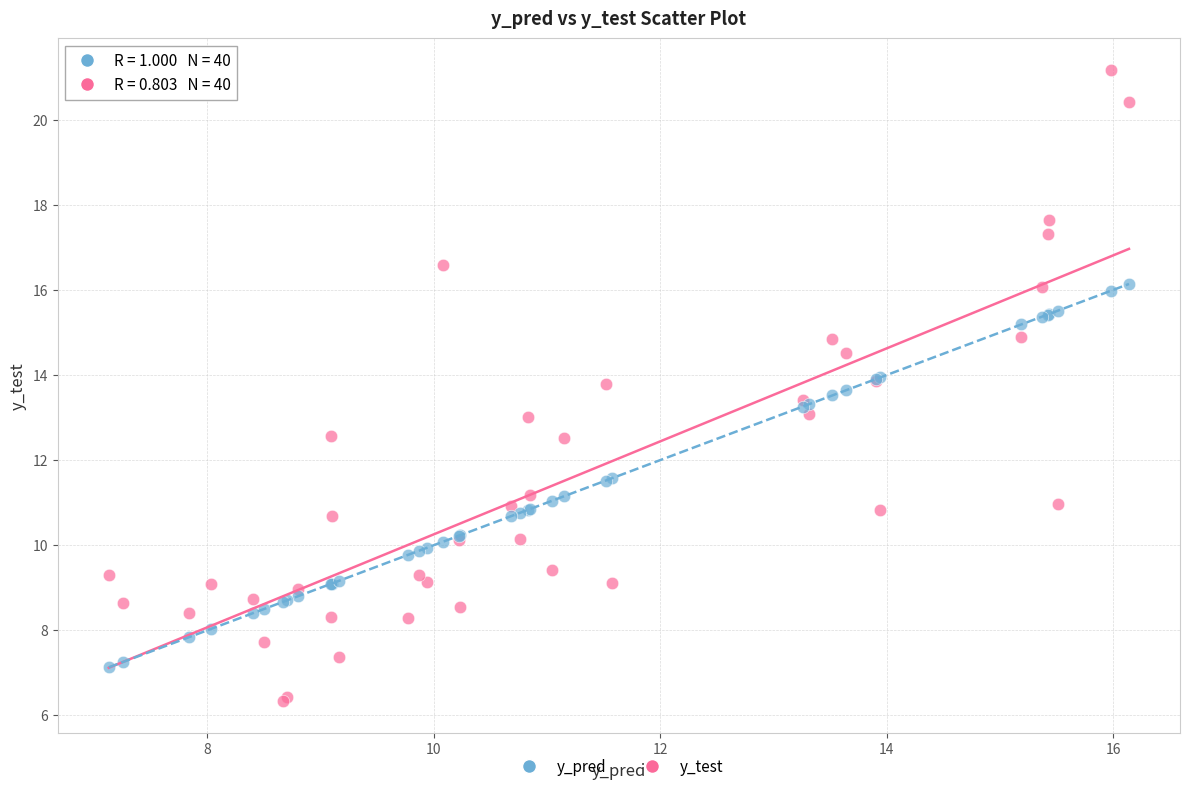

Which series has the largest Y range (max minus min)?

y_test